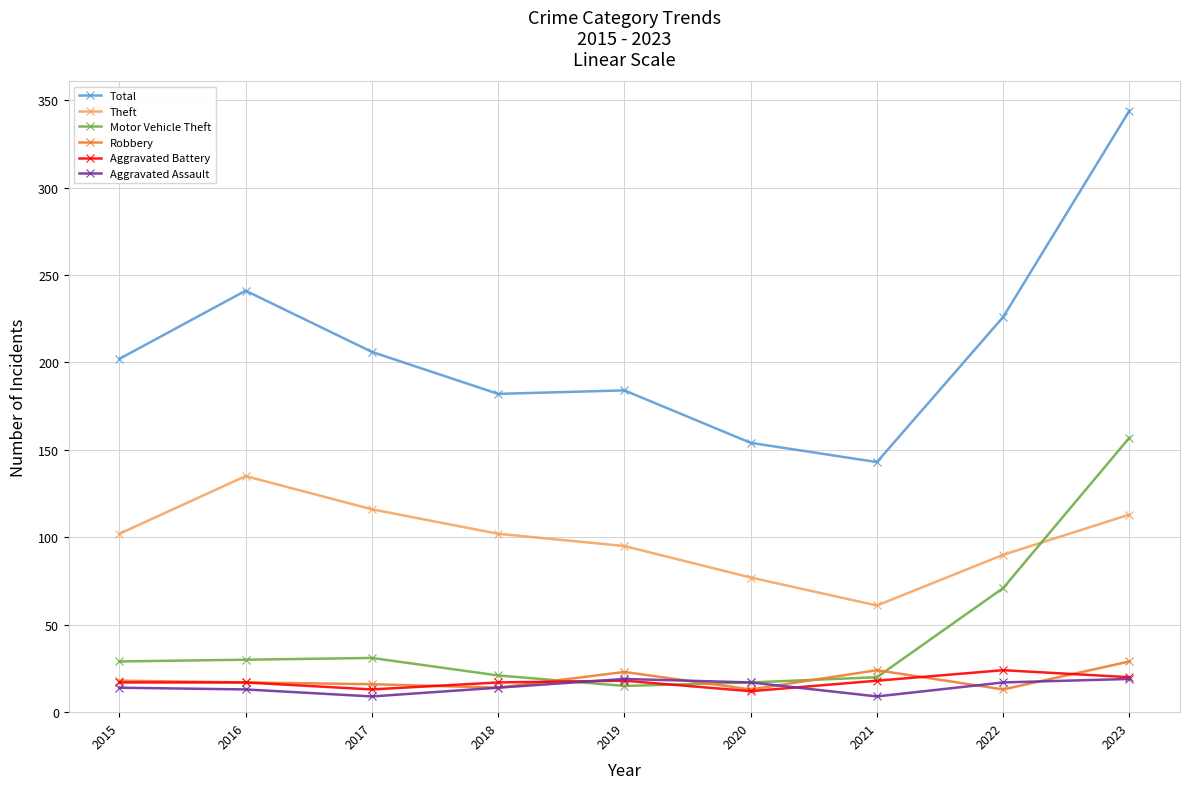

How many lines are shown in the chart?

6